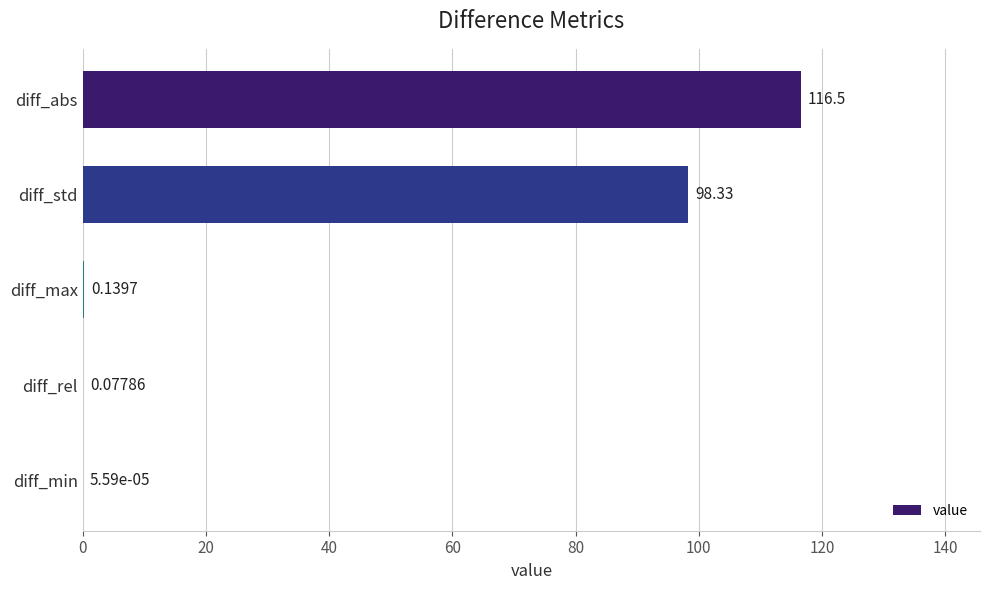

Which has a higher value, diff_abs or diff_max?

diff_abs